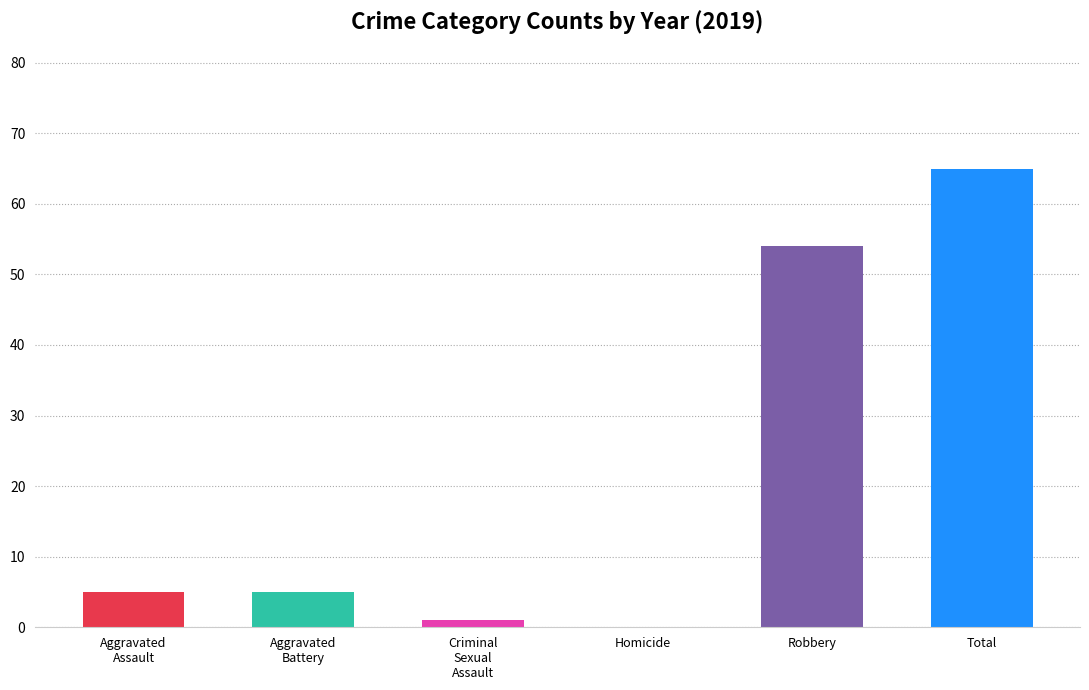

What is the greatest value displayed?

65